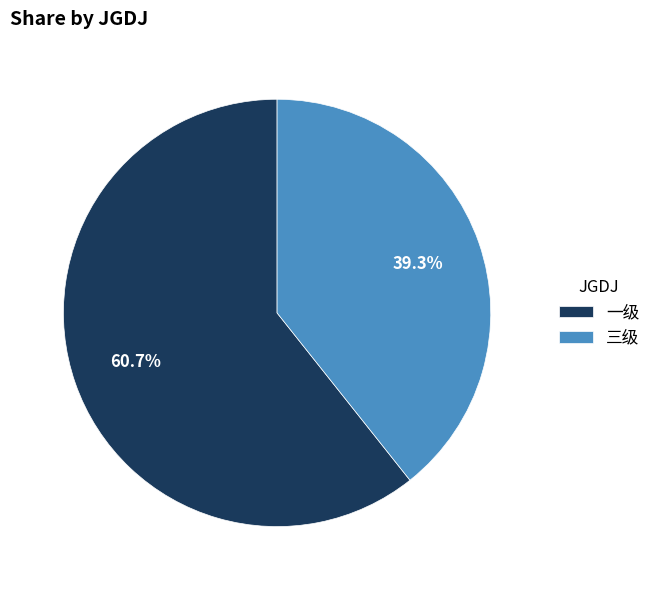

Approximately how many times larger is the value at 一级 compared to 三级?

1.5